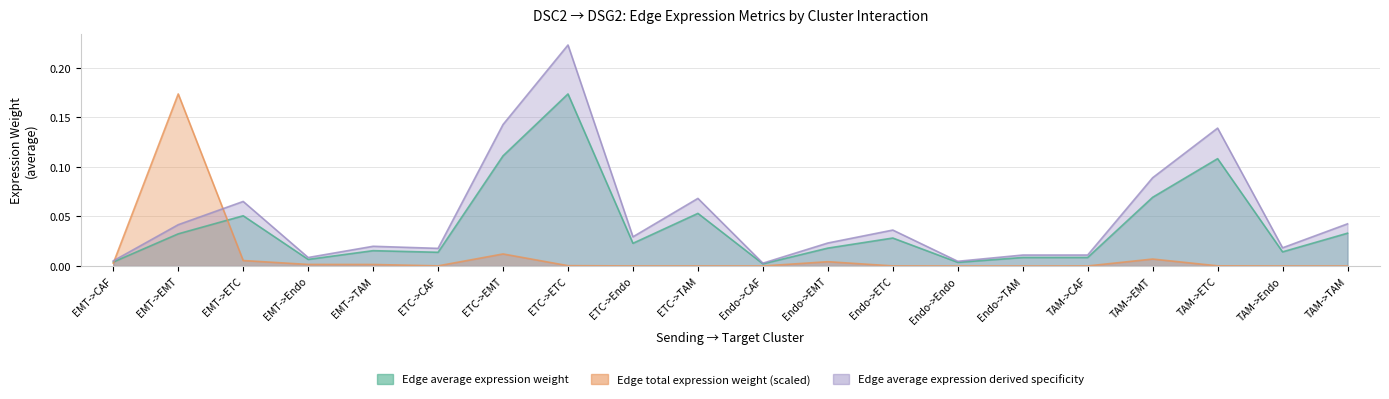

How many intersections are there between Edge average expression derived specificity and Edge total expression weight?

2